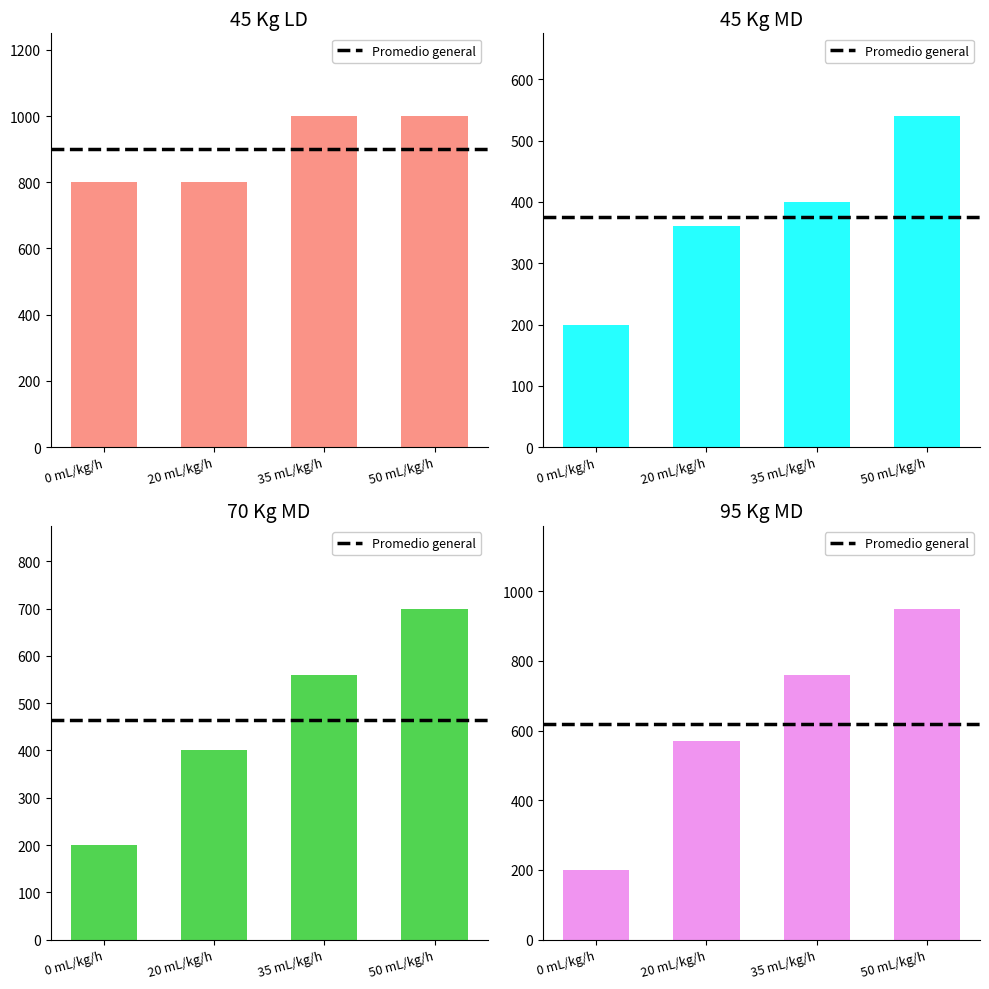

What is the value of the 70 Kg_MD (mg) bar at the 2nd from the left?

400